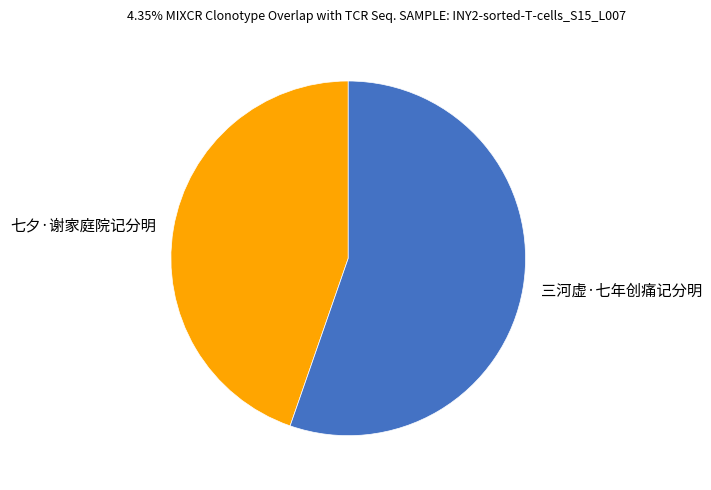

Which category has the smallest portion of the pie?

七夕·谢家庭院记分明